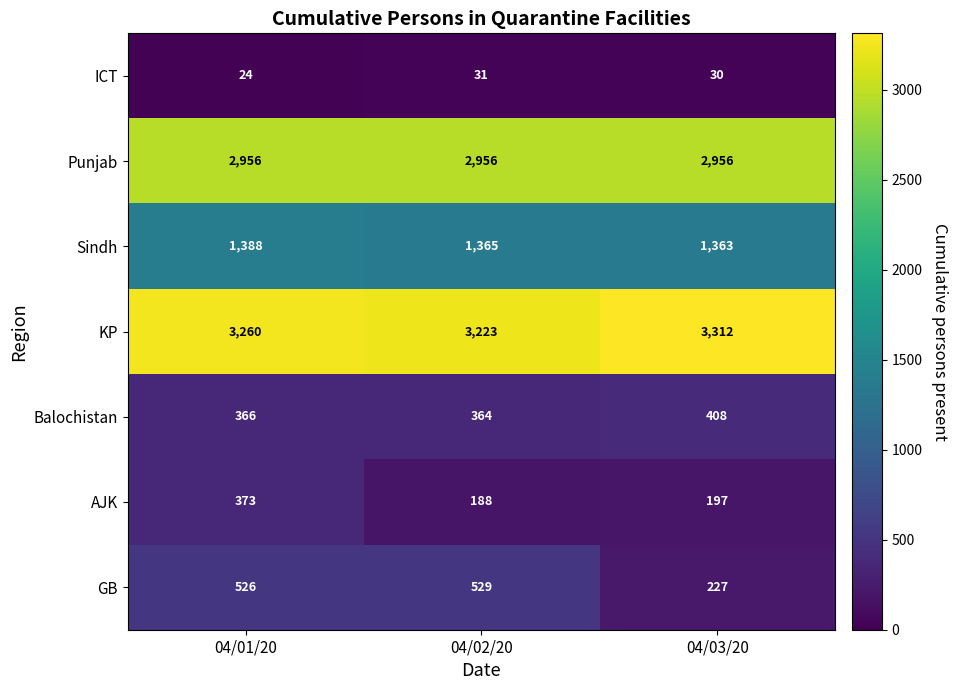

What is the total value across all series at 04/01/20?

8893